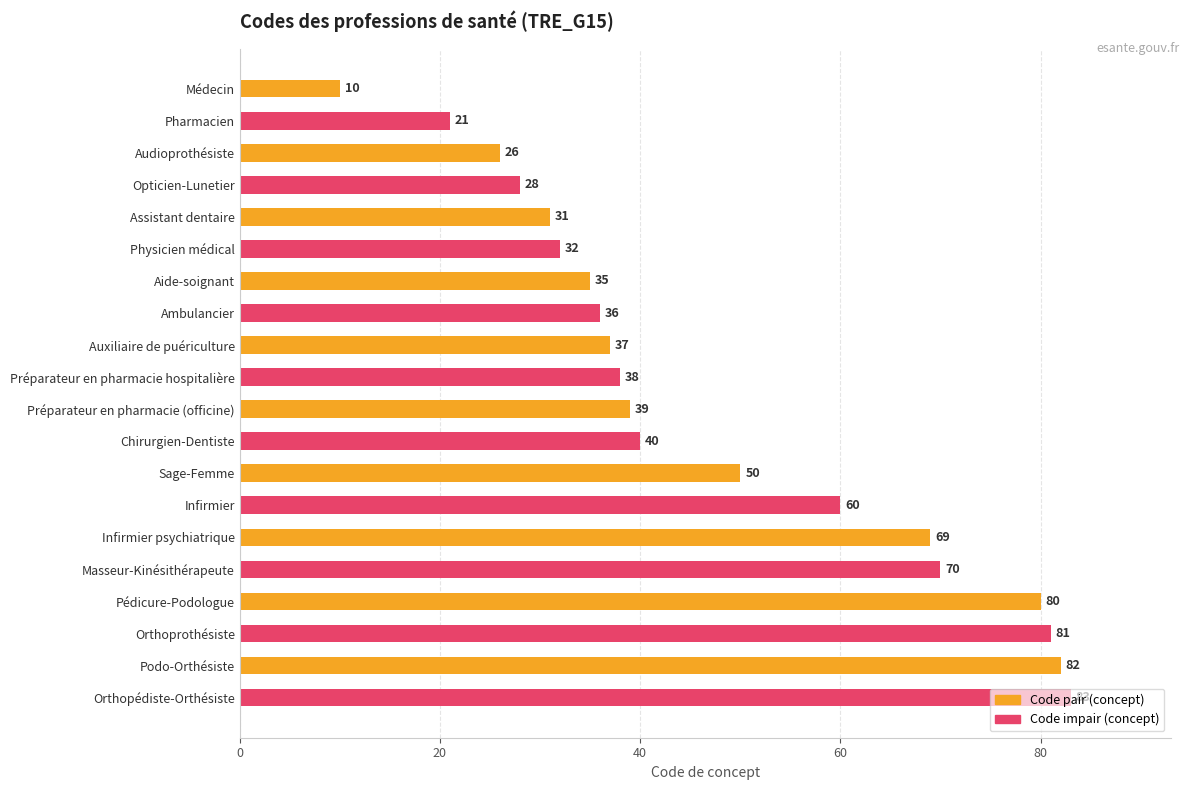

Rank the categories by value from lowest to highest.

Médecin, Pharmacien, Audioprothésiste, Opticien-Lunetier, Assistant dentaire, Physicien médical, Aide-soignant, Ambulancier, Auxiliaire de puériculture, Préparateur en pharmacie hospitalière, Préparateur en pharmacie (officine), Chirurgien-Dentiste, Sage-Femme, Infirmier, Infirmier psychiatrique, Masseur-Kinésithérapeute, Pédicure-Podologue, Orthoprothésiste, Podo-Orthésiste, Orthopédiste-Orthésiste